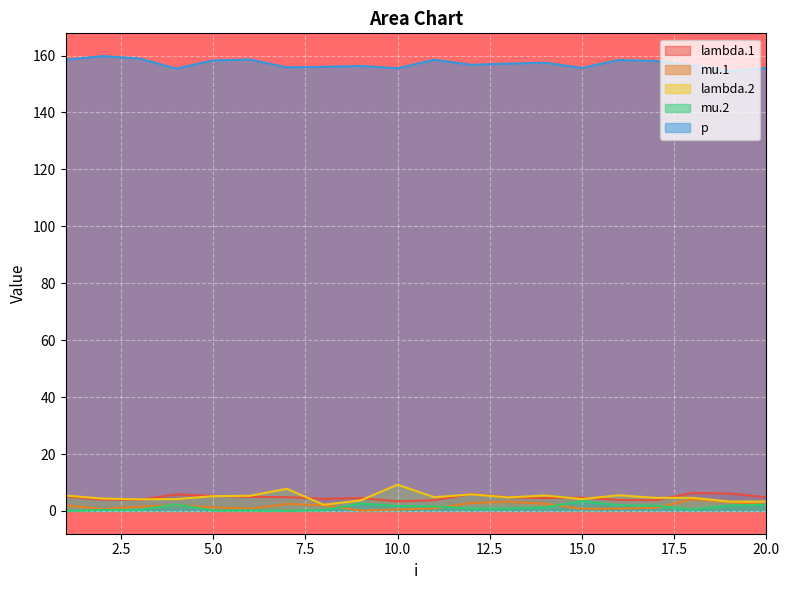

Rank the series by their maximum value, from lowest to highest.

mu.2, mu.1, lambda.1, lambda.2, p